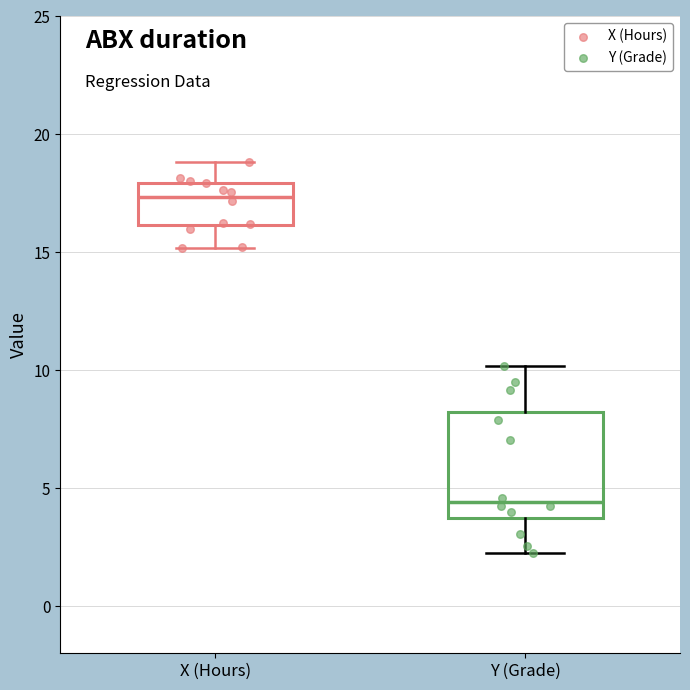

Comparing the boxes themselves (not the whiskers), which one is the tallest?

Y (Grade)